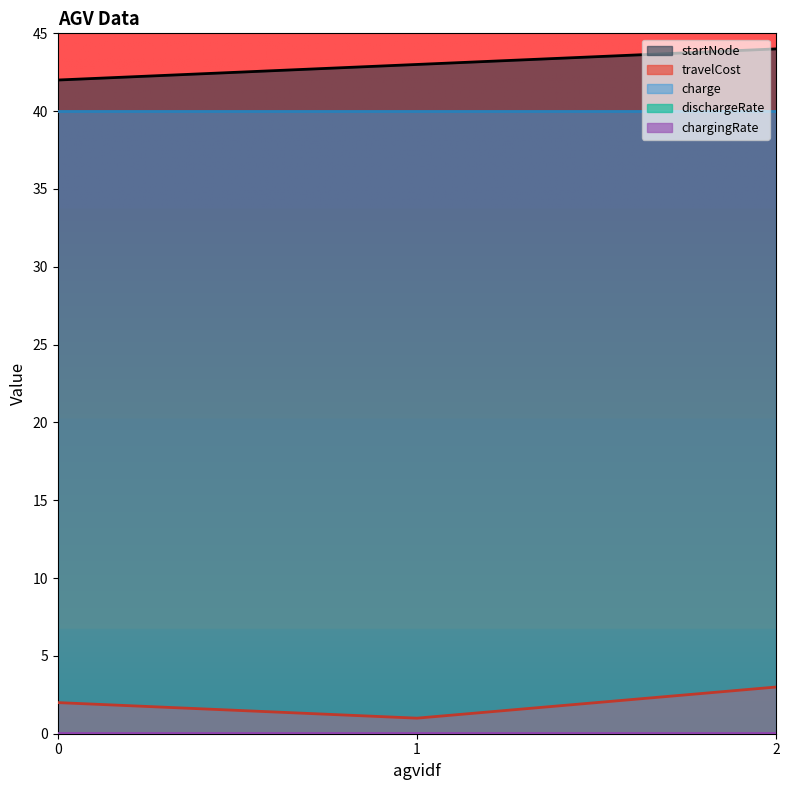

Rank the categories by startNode value from lowest to highest.

0, 1, 2